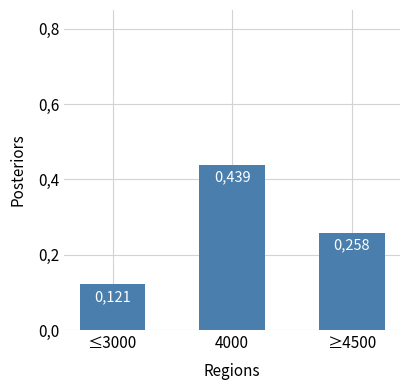

What is the sum of all values?

0.8